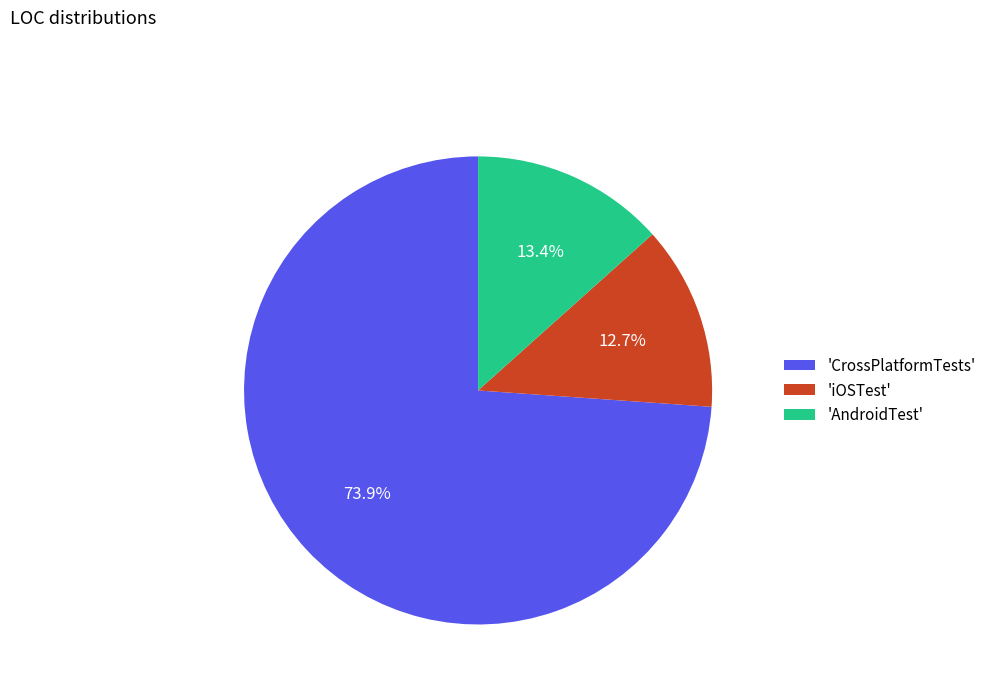

Count the number of slices in the pie.

3